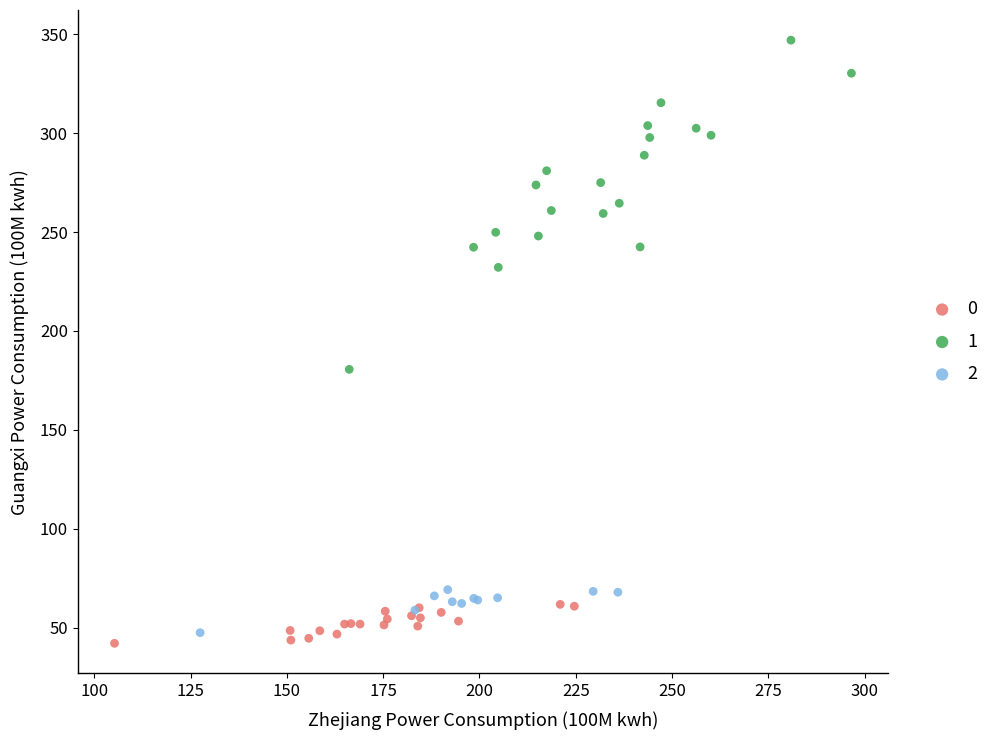

Which series reaches the maximum Y coordinate?

1